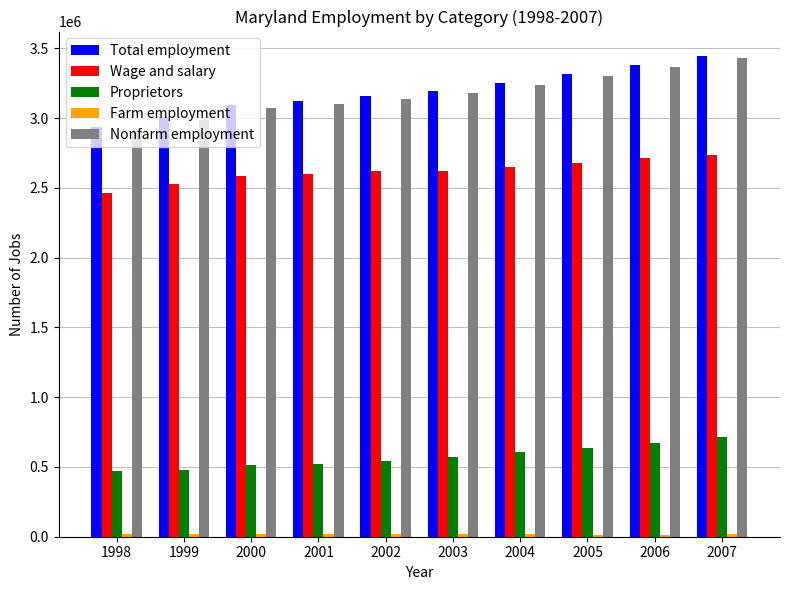

Is the value of Total employment at 2006 greater than the value of Nonfarm employment at 2003?

Yes